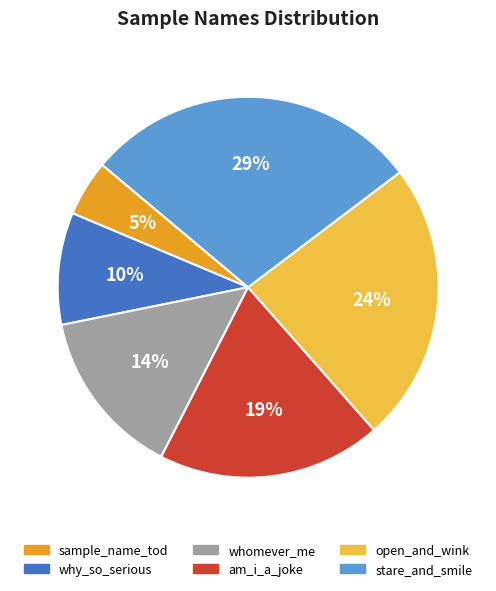

Is the sum of am_i_a_joke and why_so_serious greater than half?

No